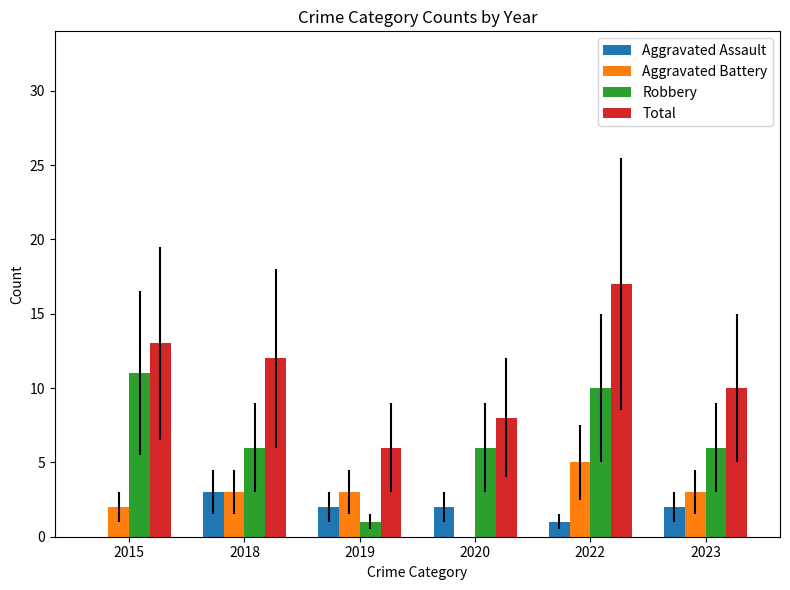

Reading left to right, list all the values displayed in this chart.

Aggravated Assault: 0	3	2	2	1	2
Aggravated Battery: 2	3	3	0	5	3
Robbery: 11	6	1	6	10	6
Total: 13	12	6	8	17	10